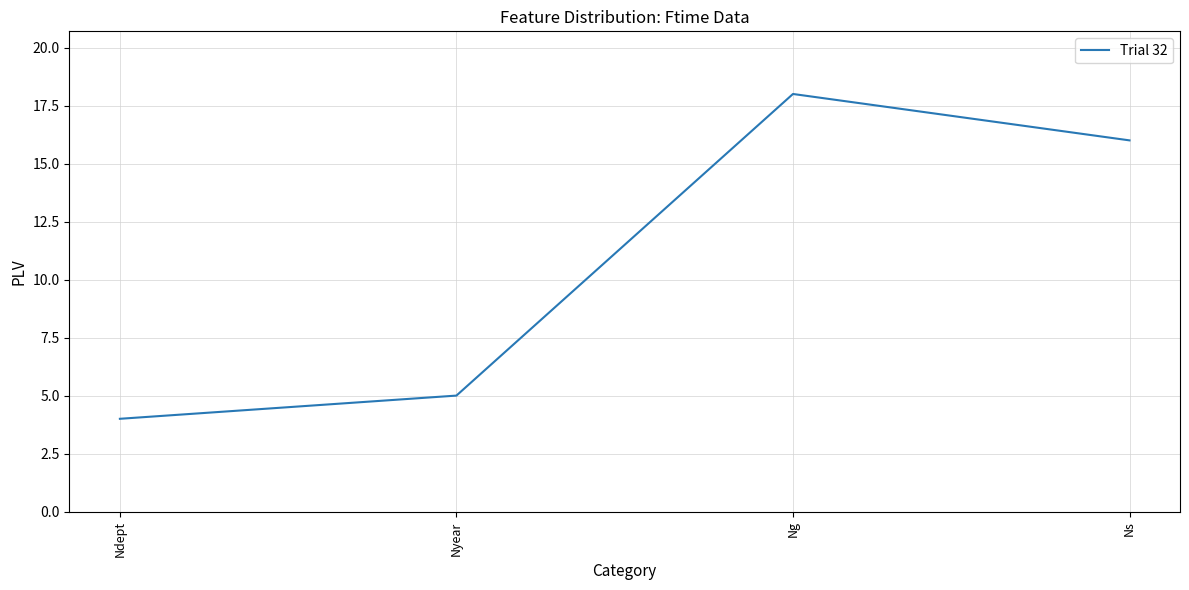

Reading left to right, transcribe all the data shown in this chart.

Ndept=4	Nyear=5	Ng=18	Ns=16